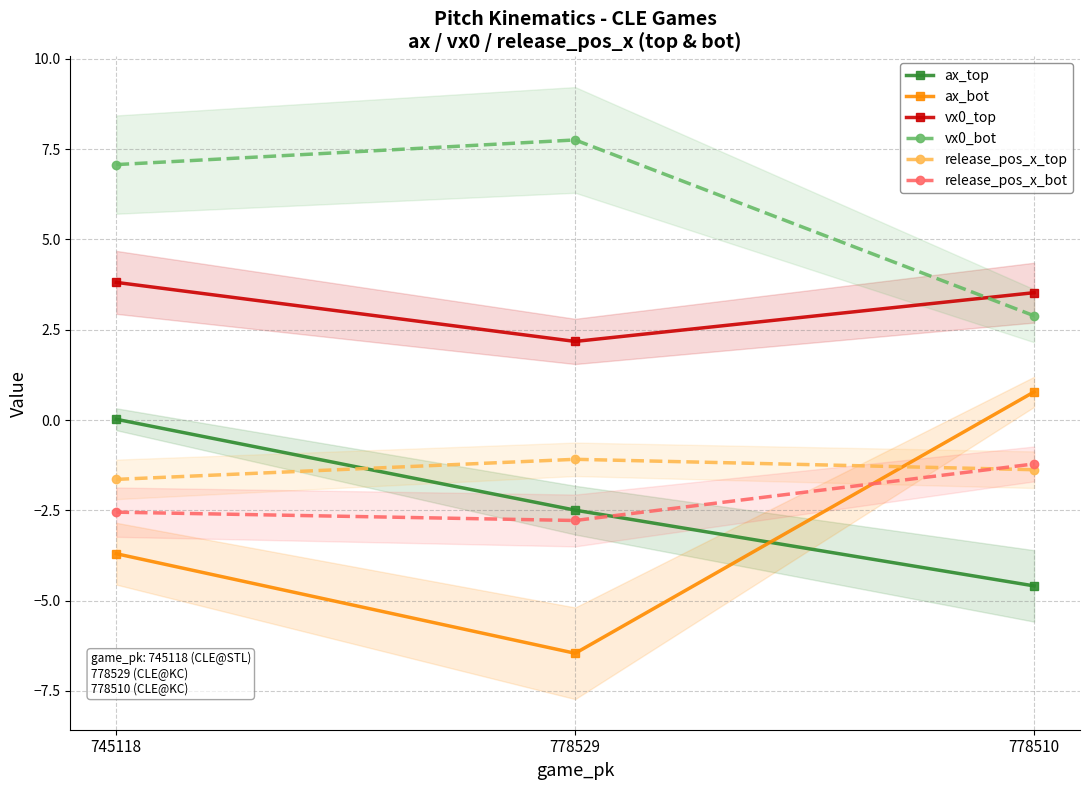

Is it true that ax_top equals -4.6 at 778510?

True